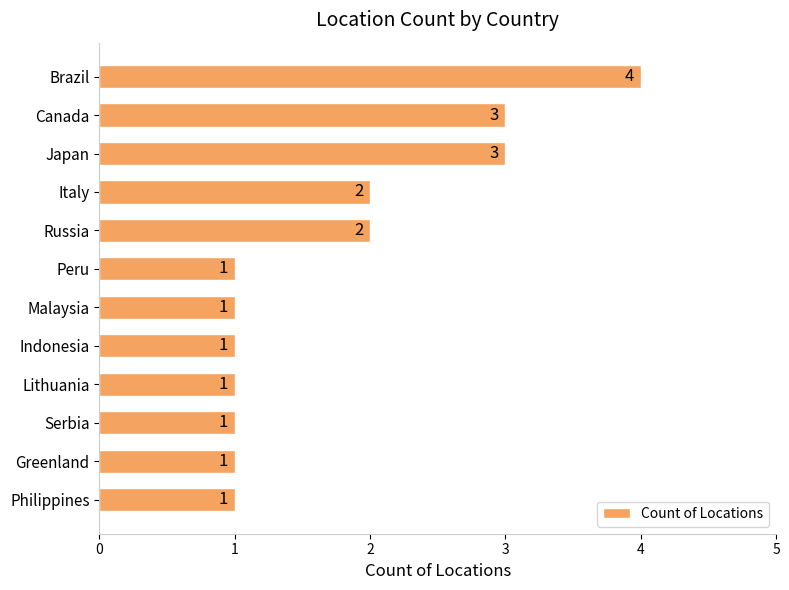

What is the value of the 10th bar from the top?

1